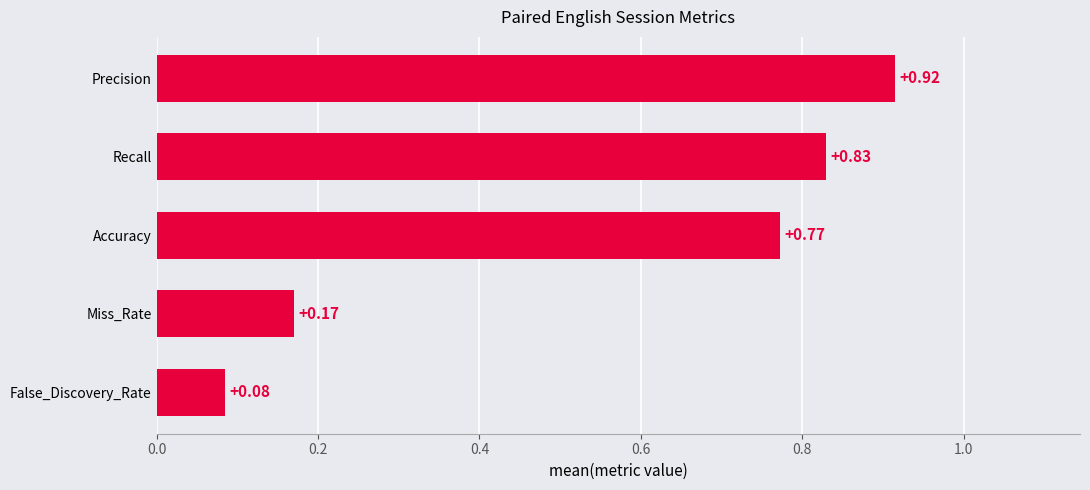

At which label is the value closest to 0?

False_Discovery_Rate